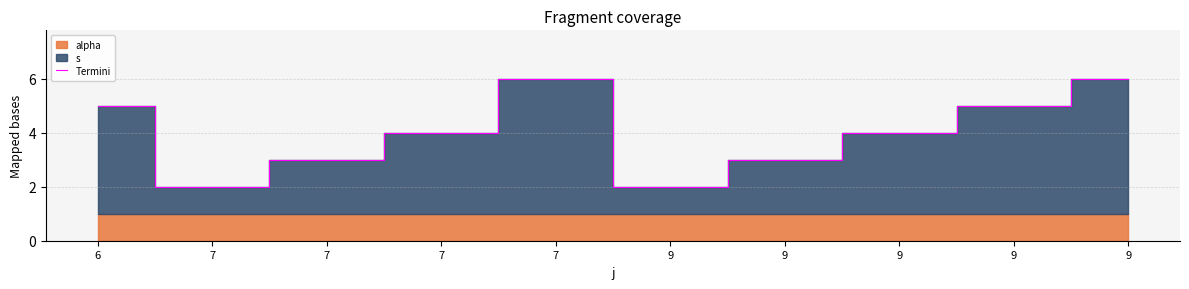

What is the difference between the maximum and minimum values?

4